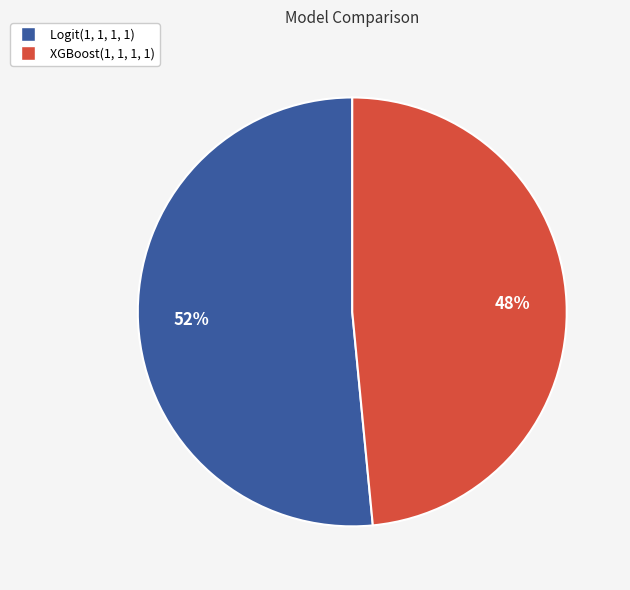

To the nearest percent, what percentage of the pie is XGBoost(1, 1, 1, 1)?

48%